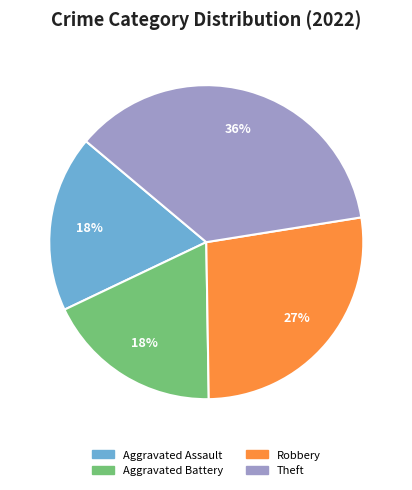

What is the largest slice in the pie chart?

Theft